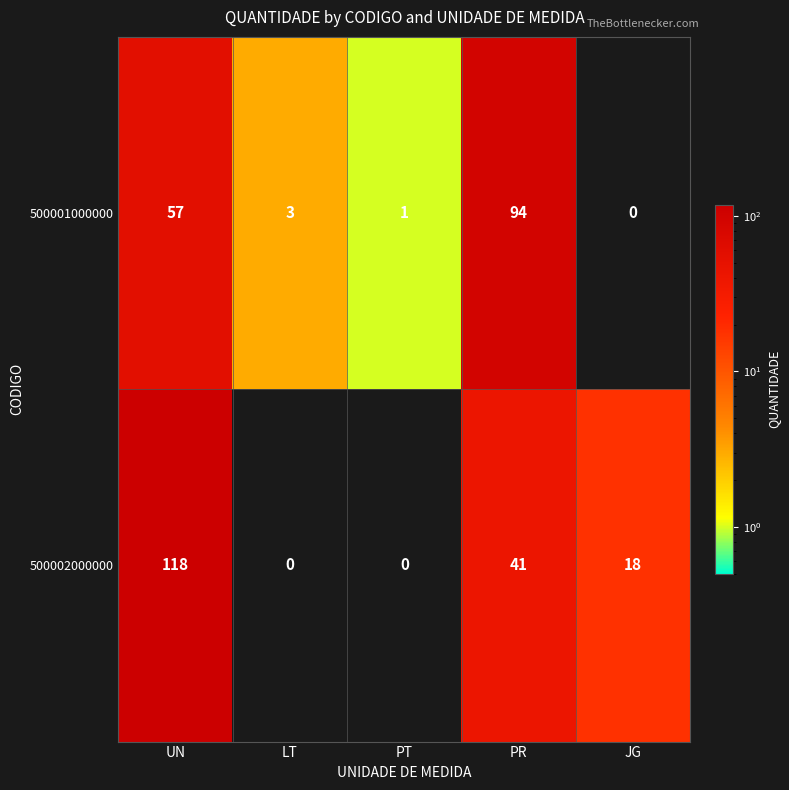

Which series has the largest total across all categories?

500002000000